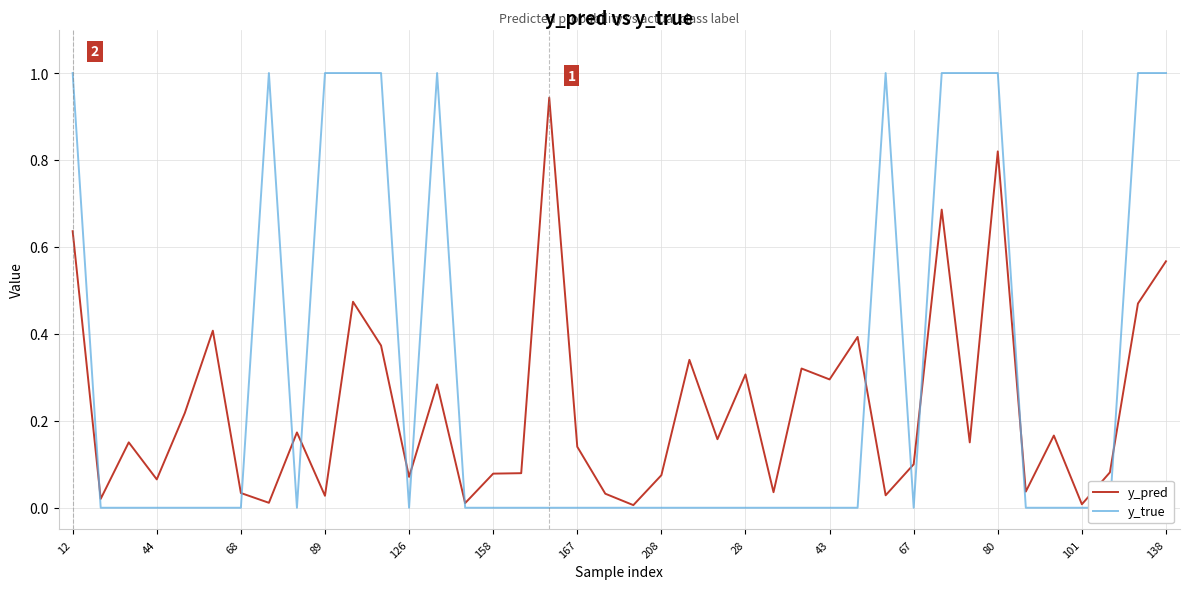

True or false: y_pred and y_true cross at least once.

True